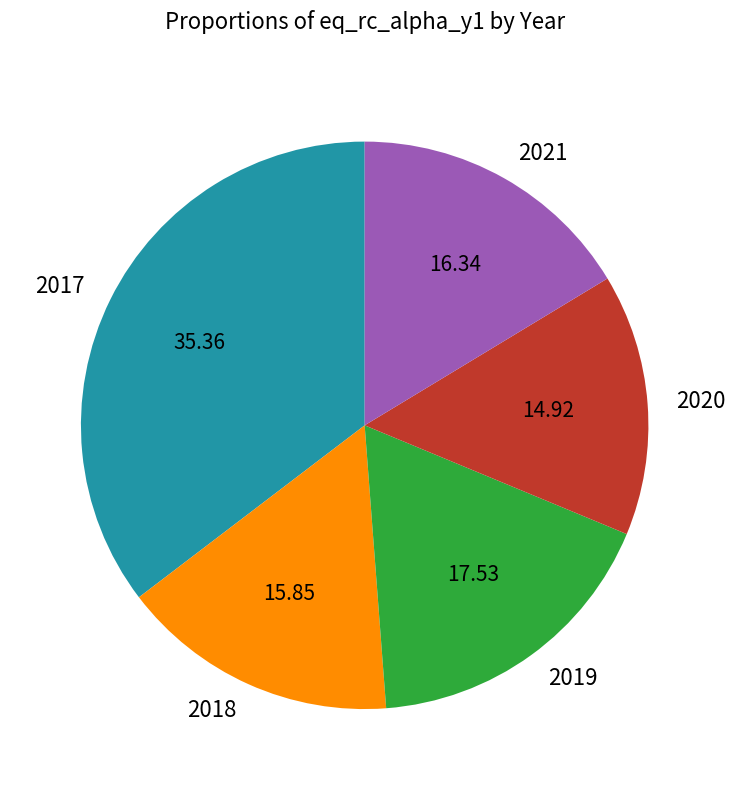

Is there any slice that represents more than half of the pie?

No